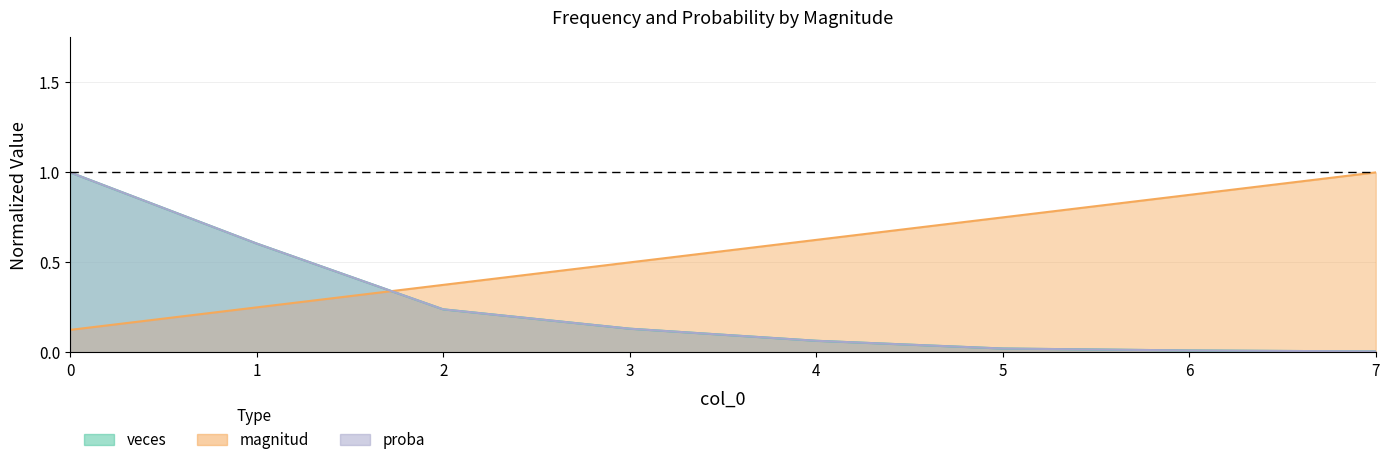

What is the difference between the maximum and minimum values in the proba series?

1.0